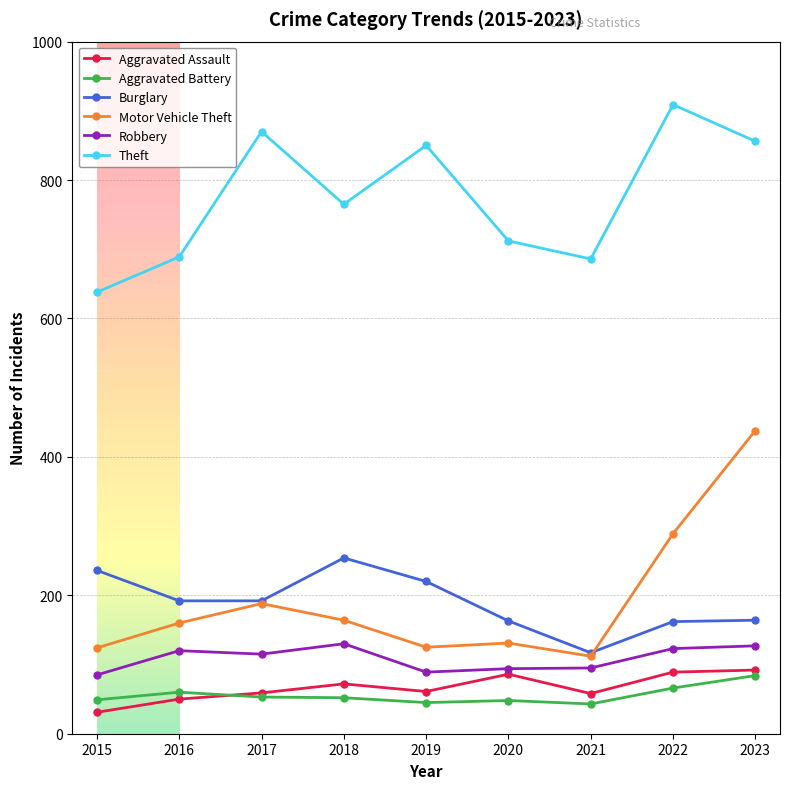

At how many categories does at least one series exceed 893?

1